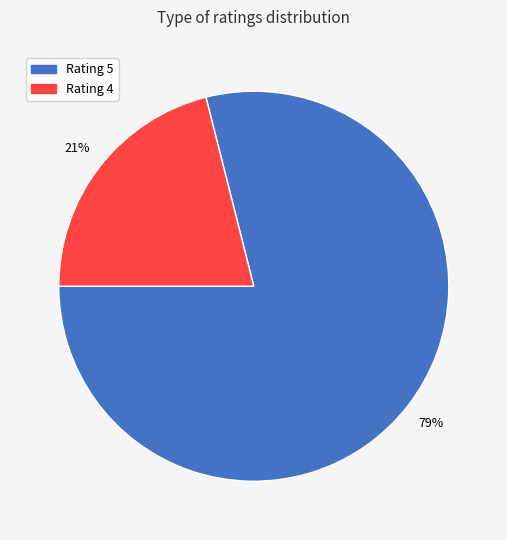

To the nearest percent, what is the difference between the largest and smallest slice percentages?

58%